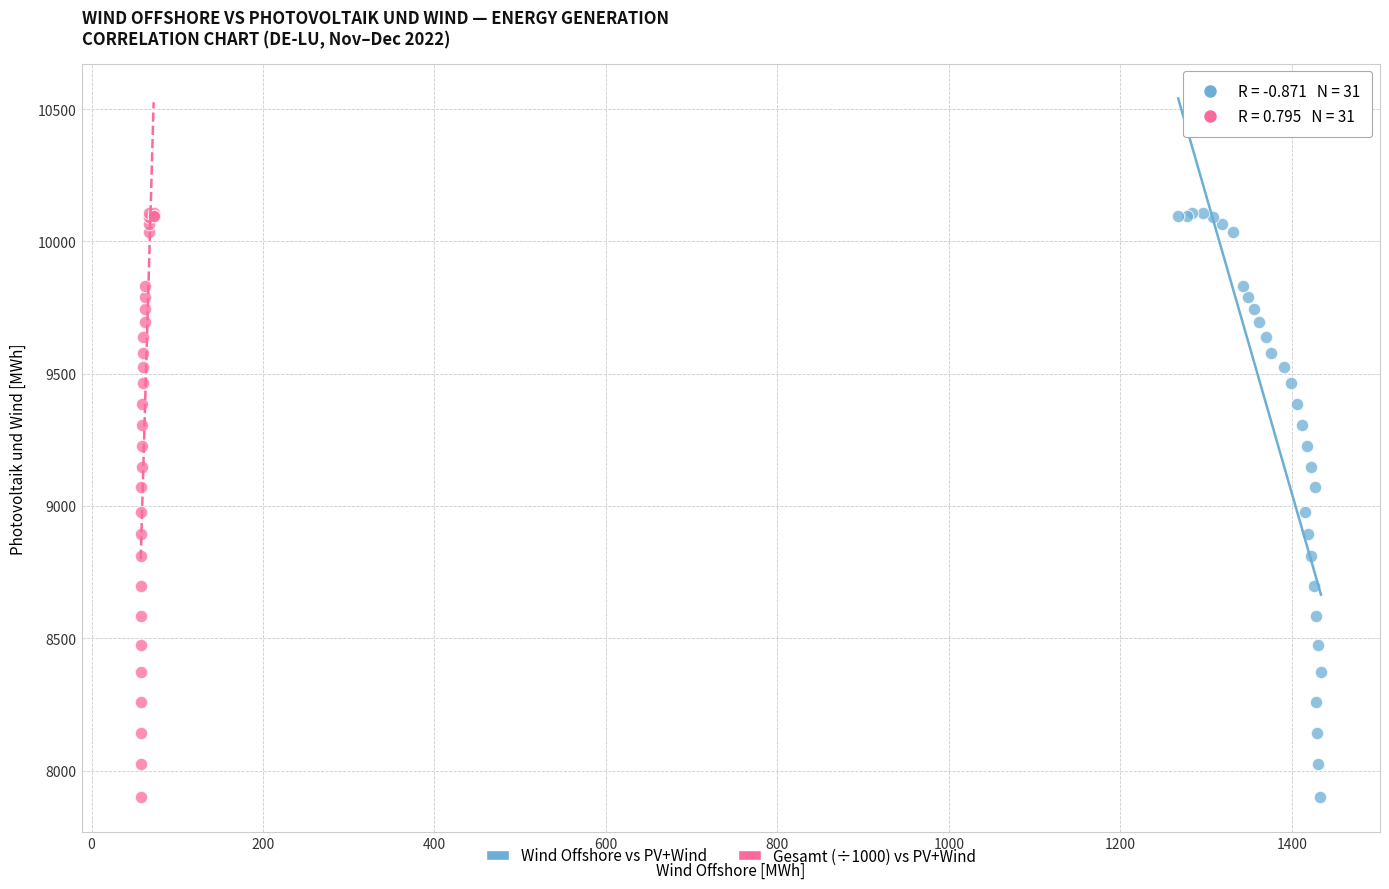

What are all the series names shown in the legend?

Wind Offshore vs PV+Wind, Gesamt (÷1000) vs PV+Wind